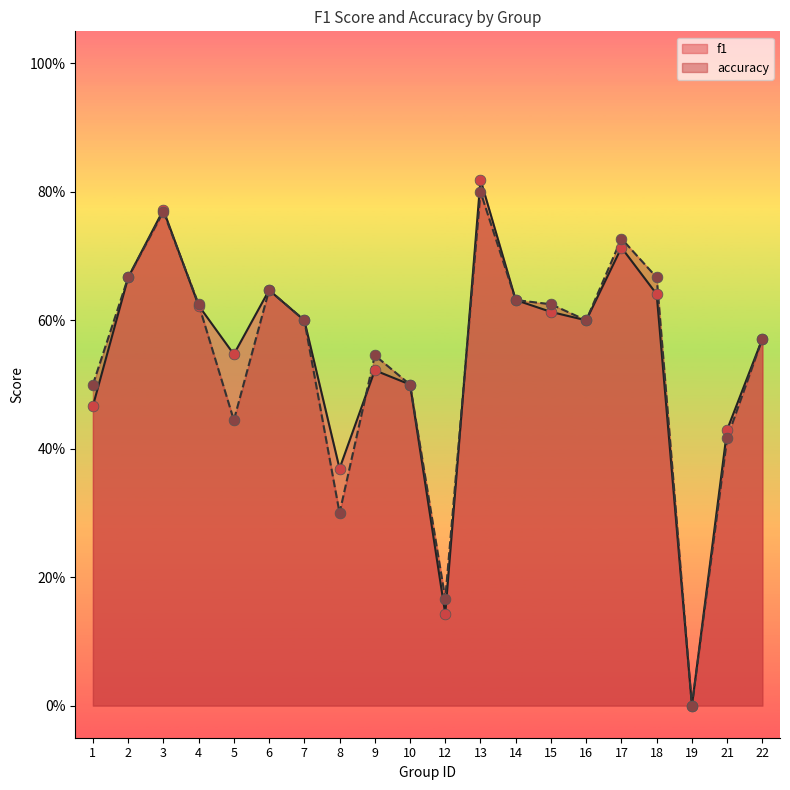

What are all the series names shown in the legend?

f1, accuracy